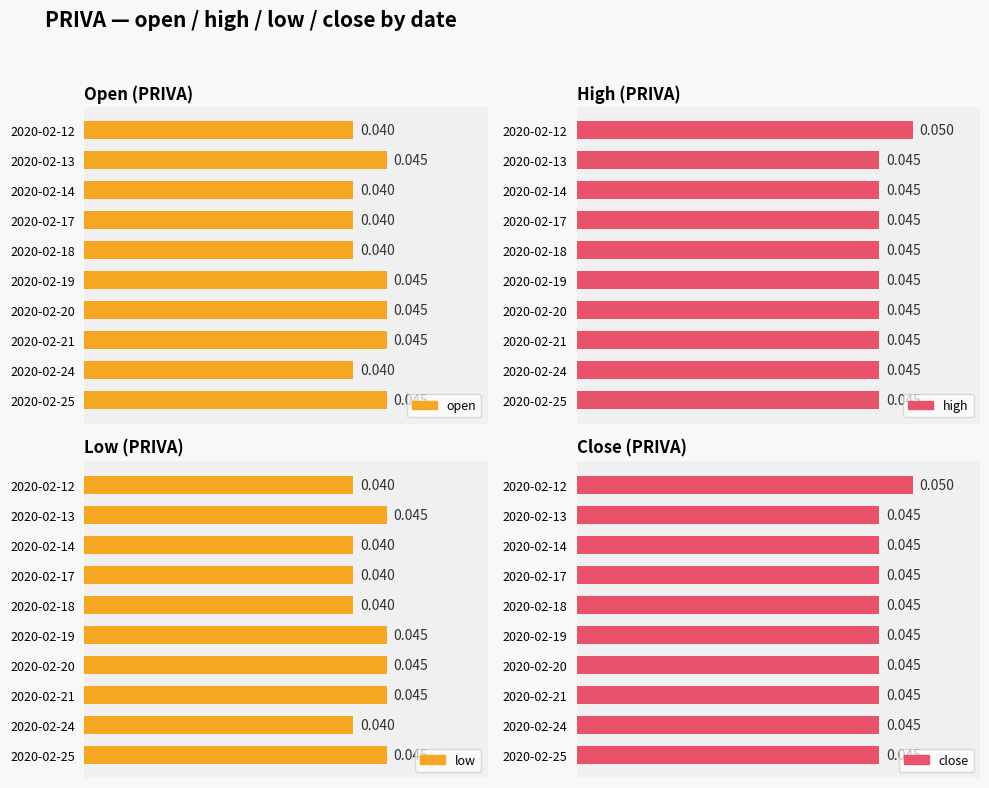

Rank the series at 2020-02-25 from lowest to highest value.

open, high, low, close